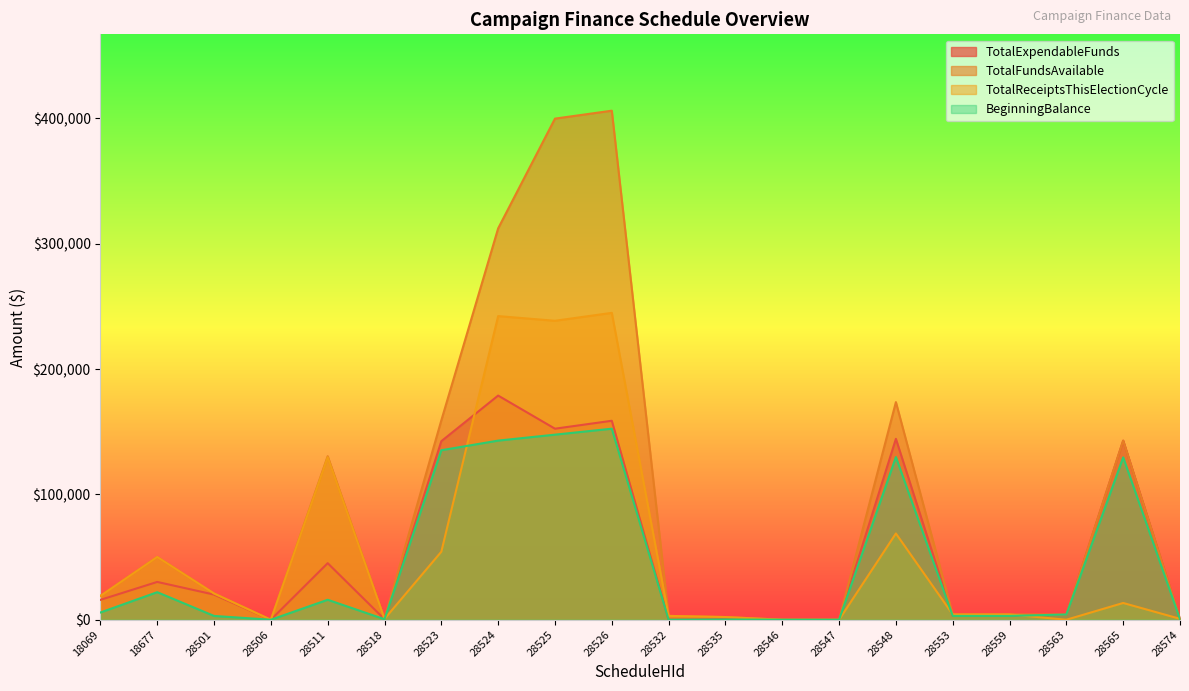

True or false: TotalFundsAvailable and BeginningBalance cross at least once.

False